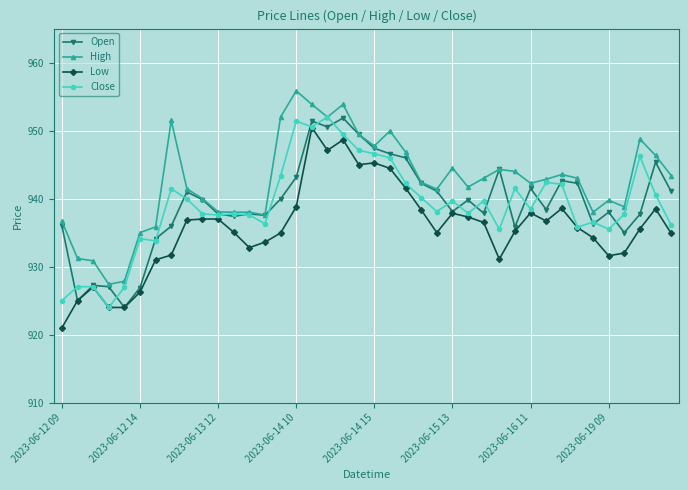

Which series has the largest total across all categories?

High